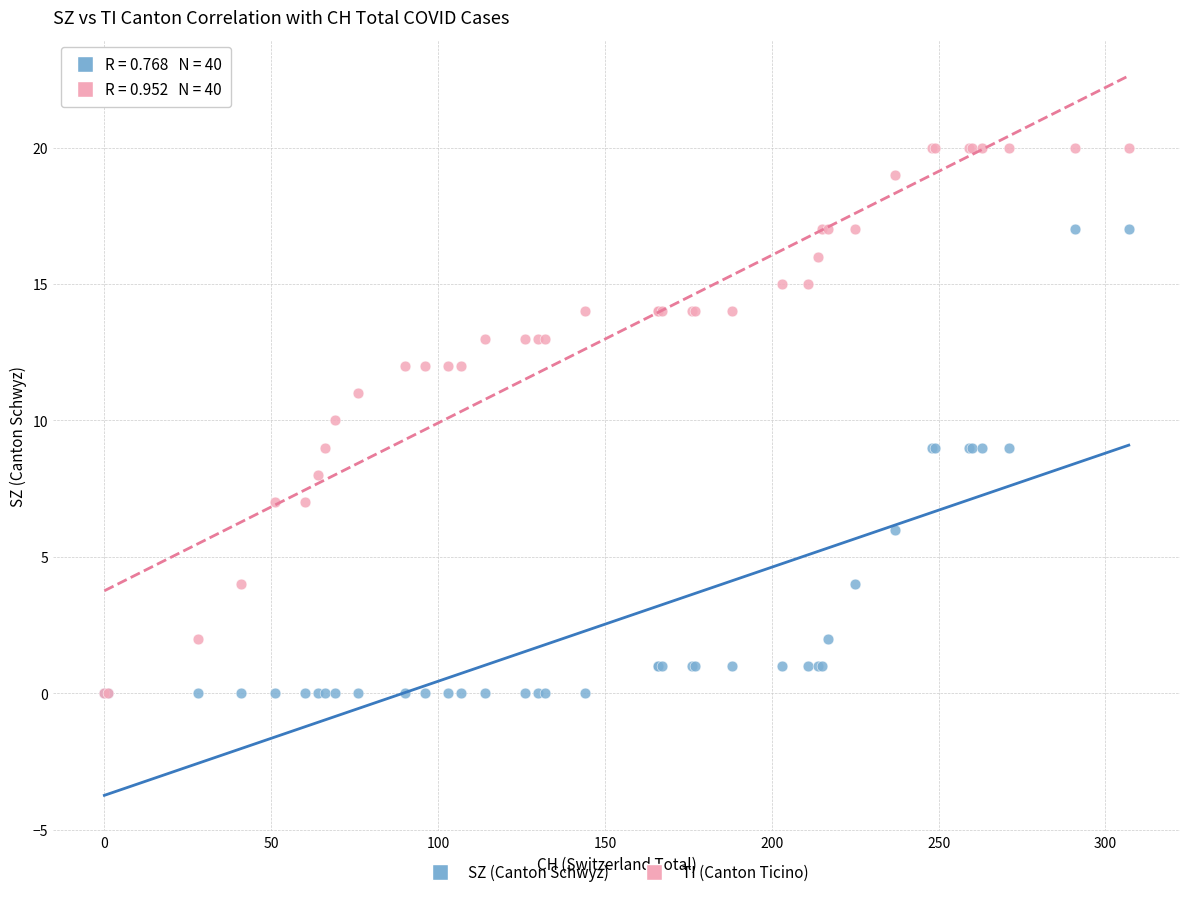

What are all the series names shown in the legend?

SZ (Canton Schwyz), TI (Canton Ticino)